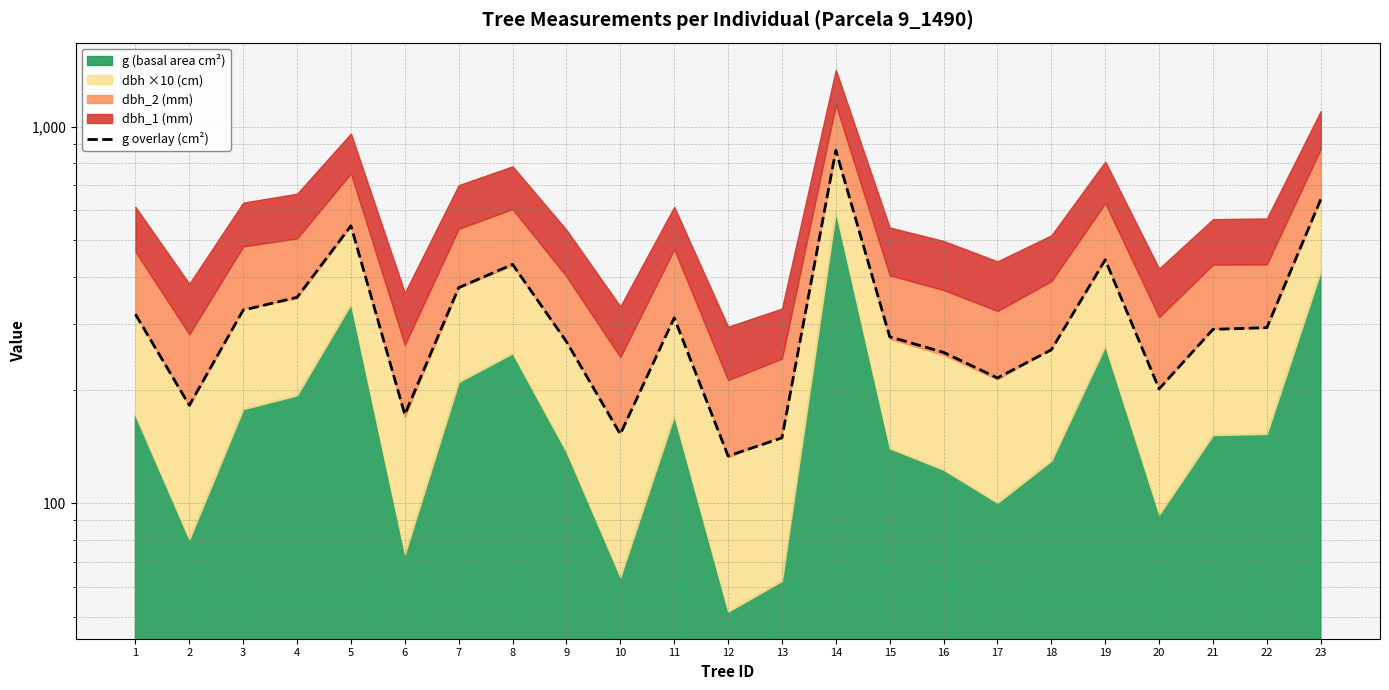

How many data points are above 289?

12